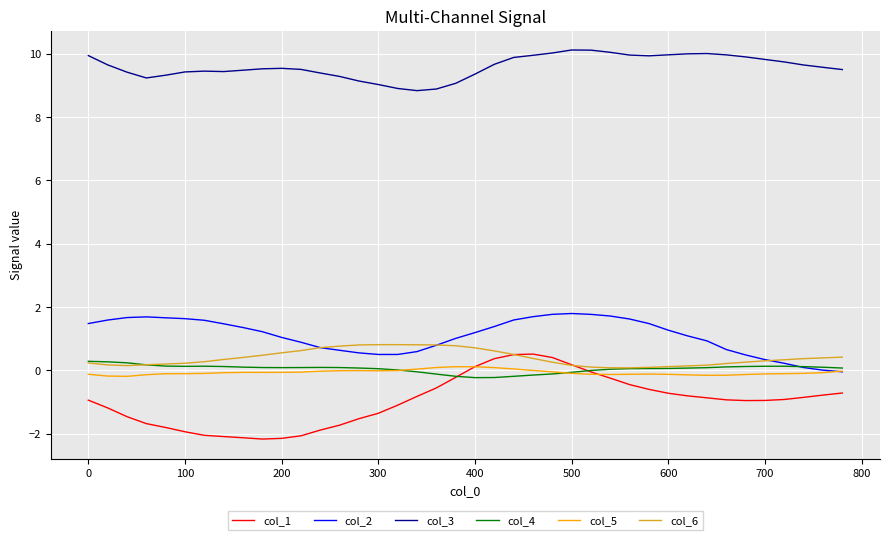

True or false: col_4 has more than 1 interior local peaks.

True